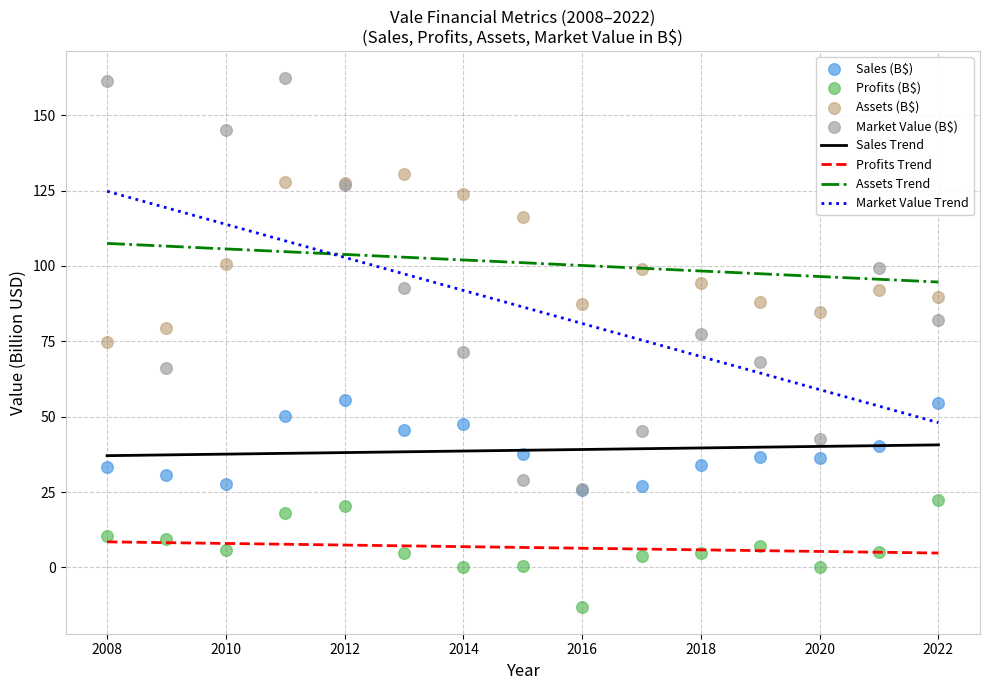

Which series reaches the minimum Y coordinate?

Profits (B$)